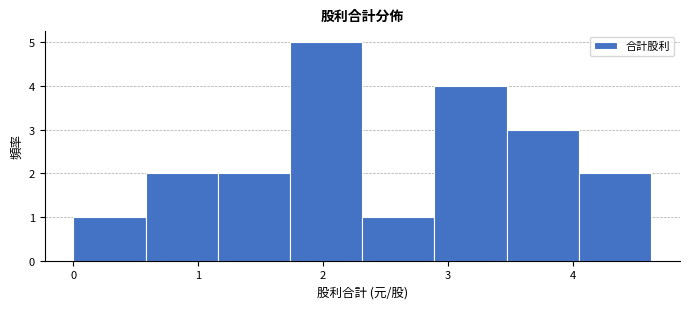

Reading left to right, transcribe this chart: for each bar, give the range it covers on the x-axis and its height. Neither the bar edges nor the heights are printed on the chart, so give them approximately, as read against the axes.

0.0 to 0.6: 1
0.6 to 1.2: 2
1.2 to 1.7: 2
1.7 to 2.3: 5
2.3 to 2.9: 1
2.9 to 3.5: 4
3.5 to 4.1: 3
4.1 to 4.6: 2